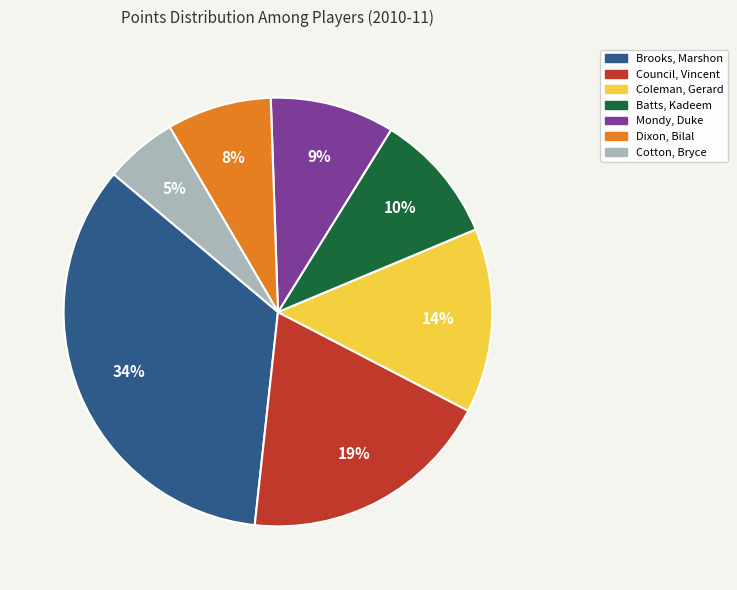

Which category has the smallest portion of the pie?

Cotton, Bryce